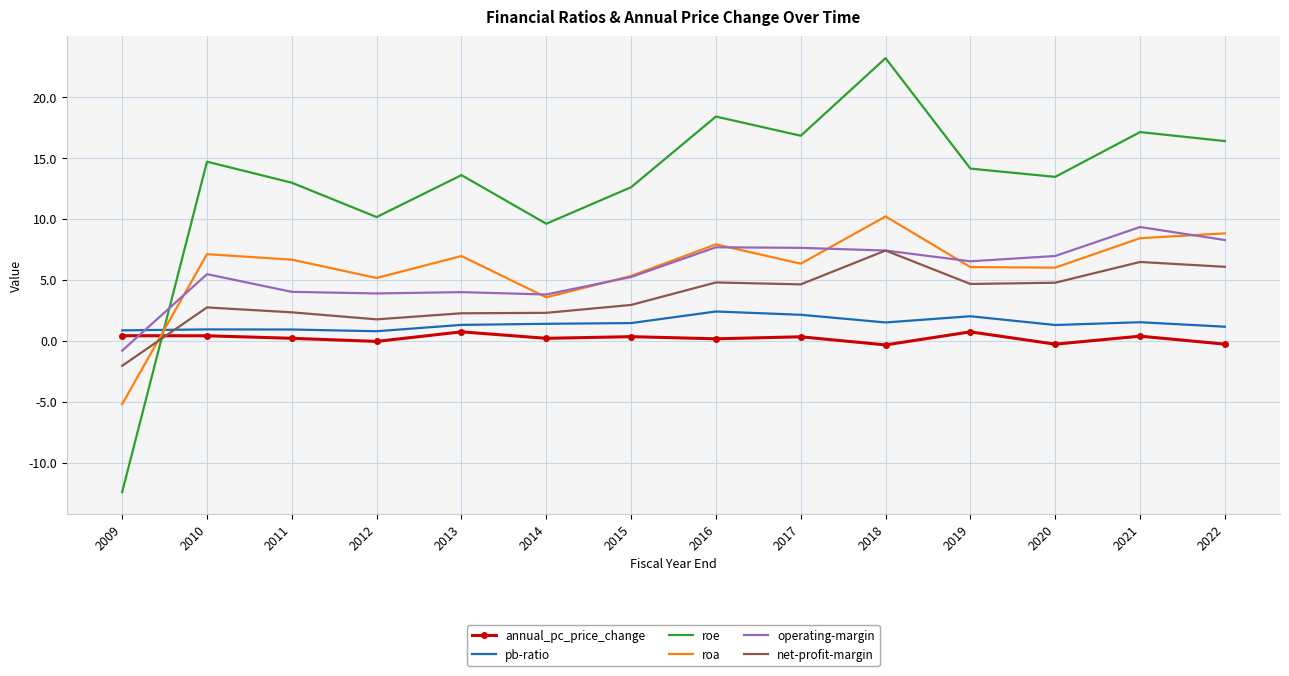

Which series ends up on top after the final intersection of roa and roe?

roe